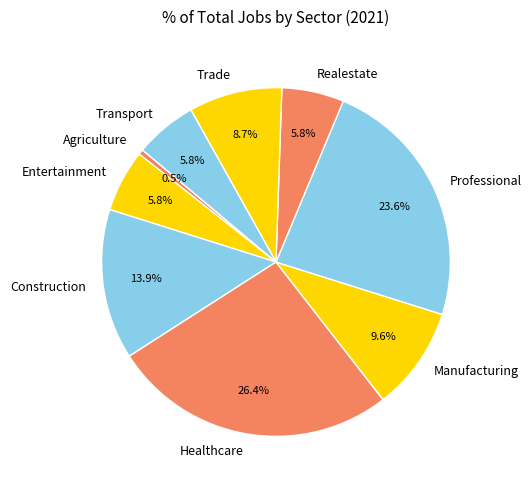

Do Realestate and Agriculture together represent more than half of the pie?

No